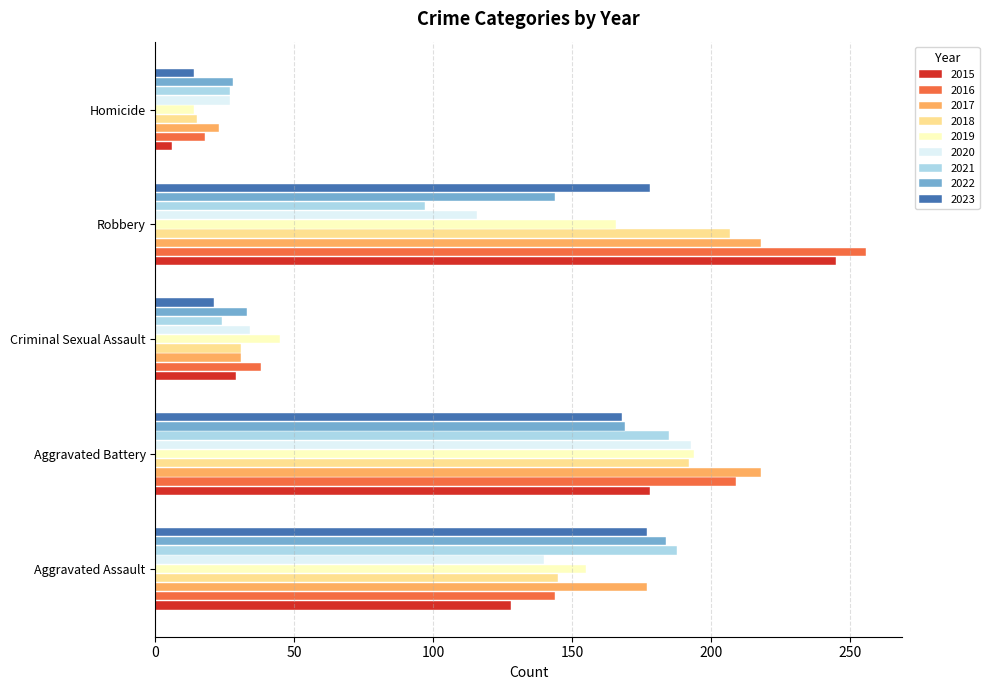

What is the average value of the 2019 series?

115